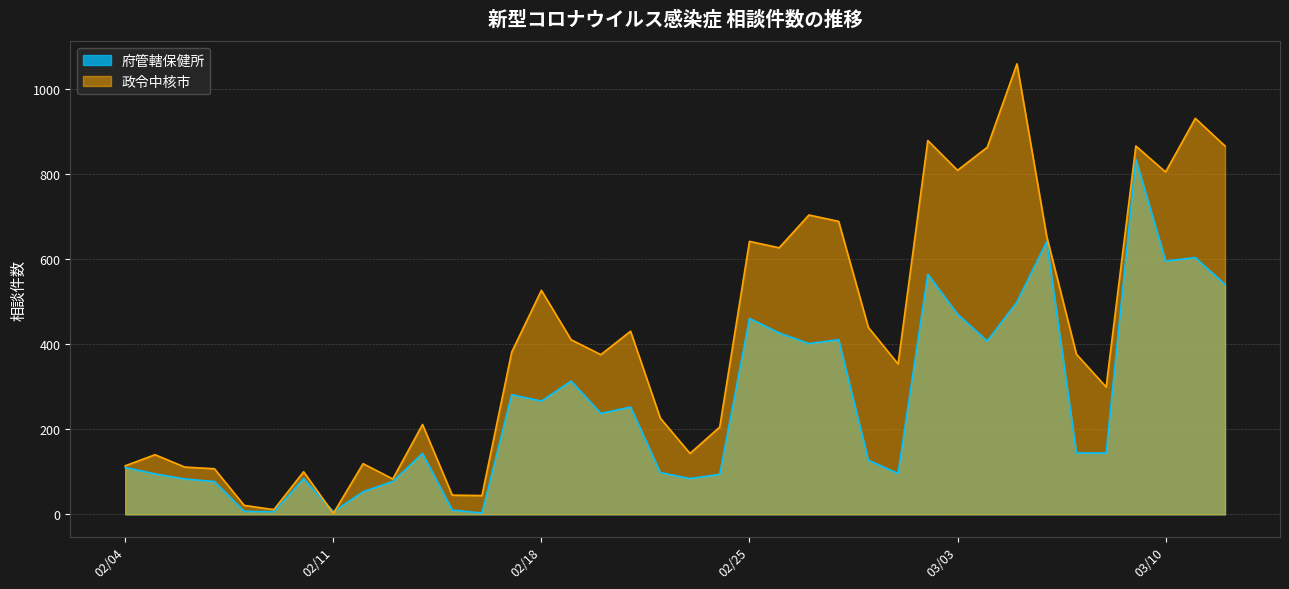

Which series has the largest total across all categories?

政令中核市